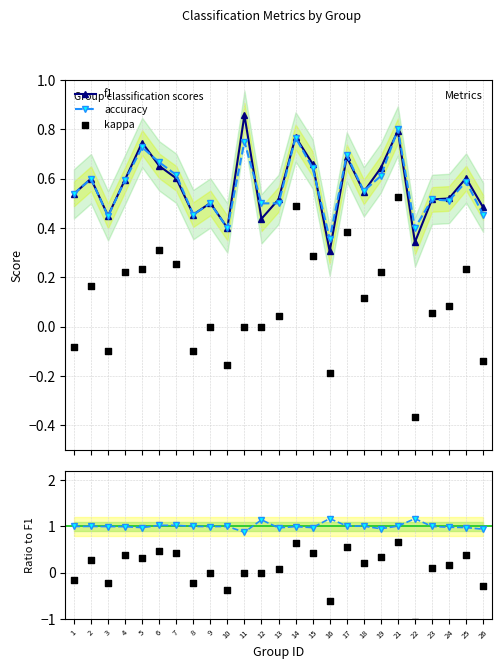

Count the f1 values in the range 0 to 1.

25